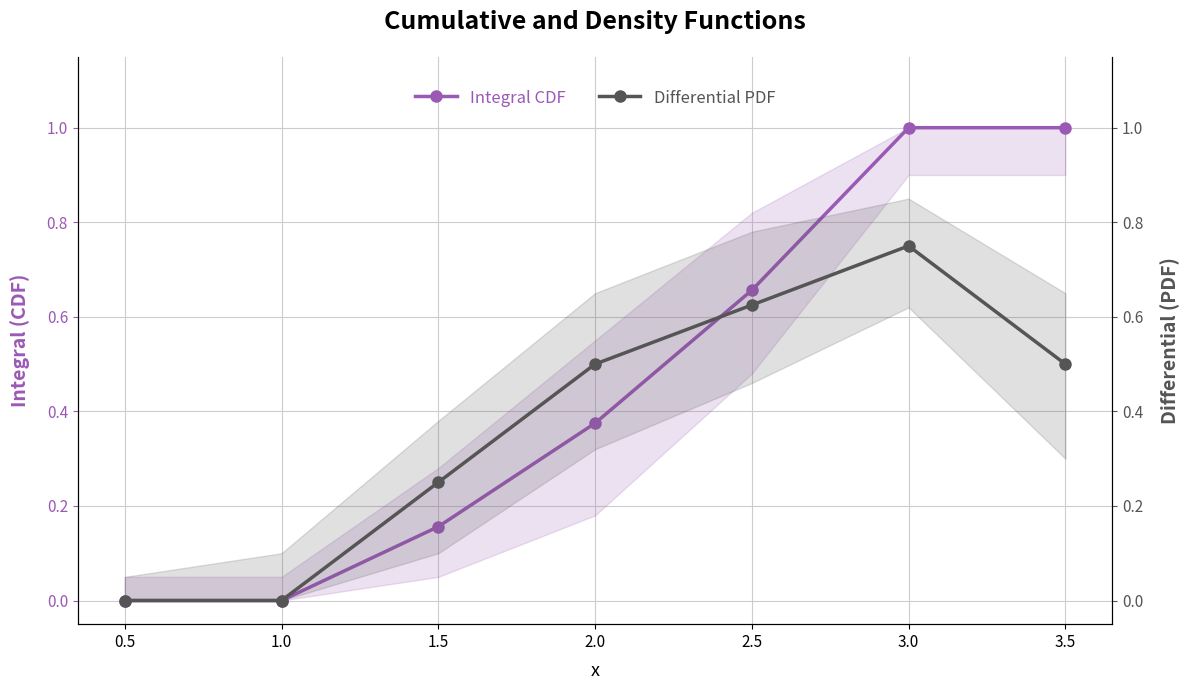

Rank the series at 1.0 from lowest to highest value.

Integral CDF, Differential PDF